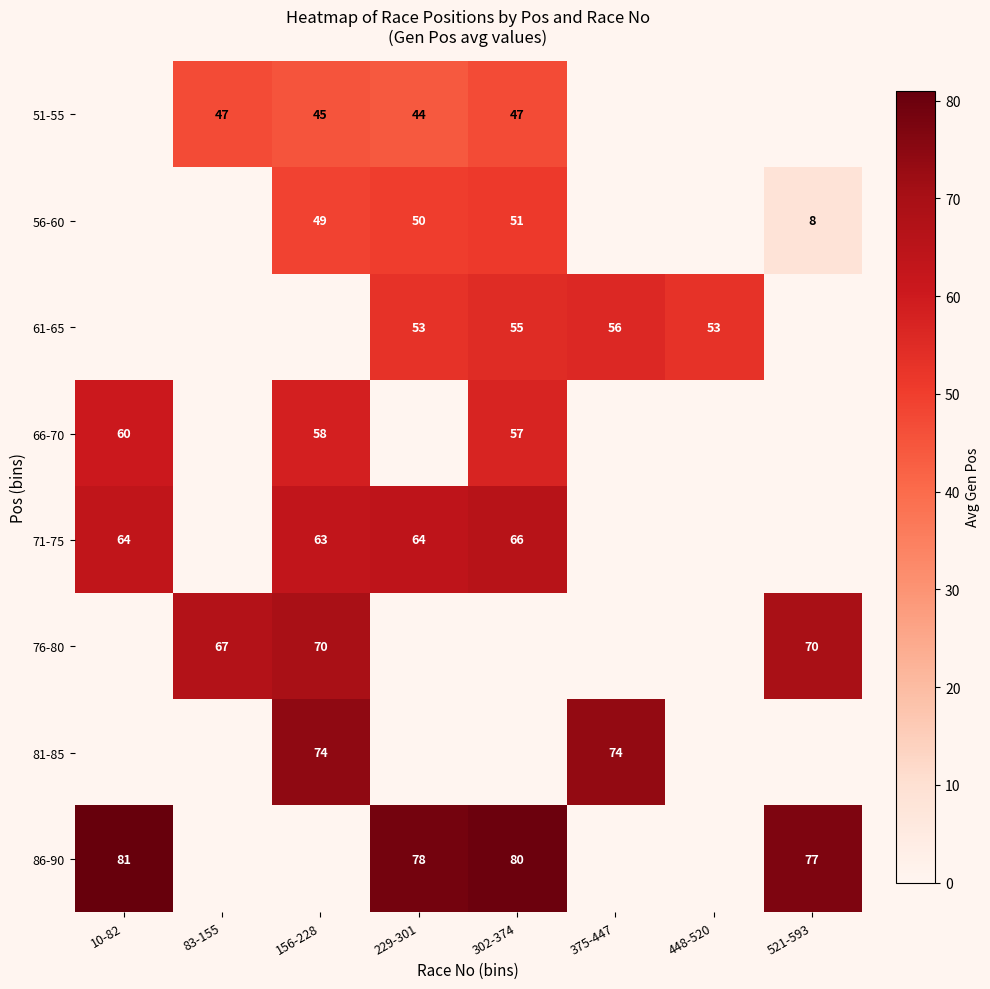

True or false: 56-60 has a value of 22 at 156-228.

False